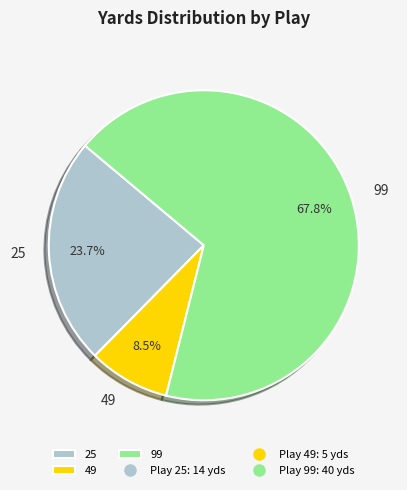

Between 25 and 99, which is larger?

99